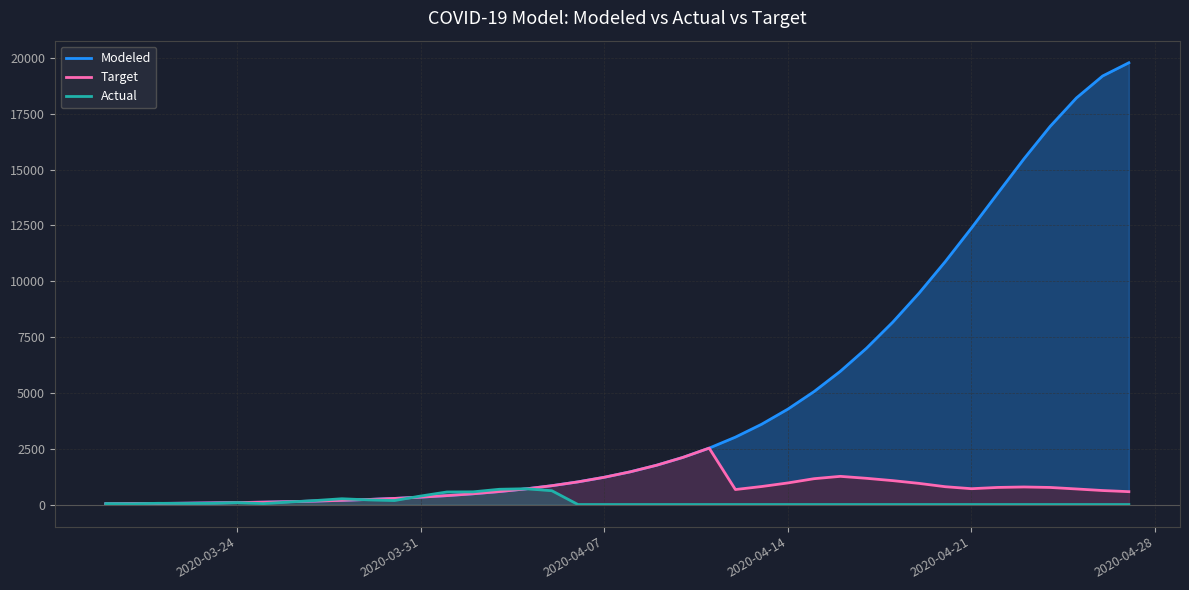

Which series has the largest total across all categories?

Modeled